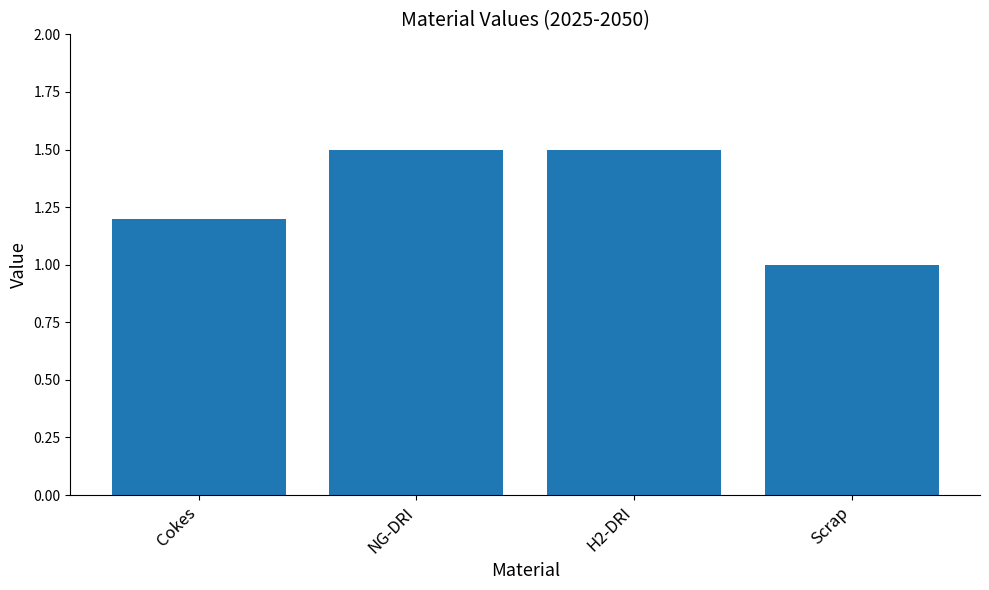

What is the maximum value shown in the chart?

1.5